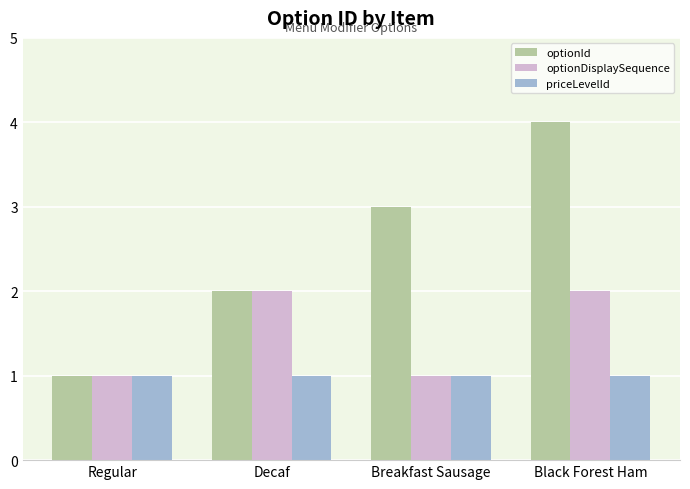

Reading left to right, extract all data points from this chart.

optionId: Regular=1	Decaf=2	Breakfast Sausage=3	Black Forest Ham=4
optionDisplaySequence: Regular=1	Decaf=2	Breakfast Sausage=1	Black Forest Ham=2
priceLevelId: Regular=1	Decaf=1	Breakfast Sausage=1	Black Forest Ham=1